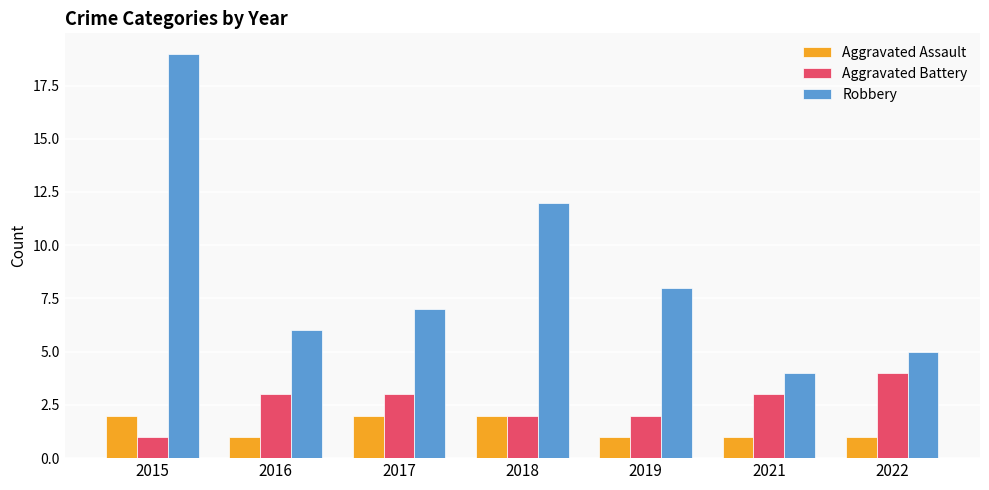

Is the value of Robbery at 2017 greater than the value of Aggravated Assault at 2018?

Yes